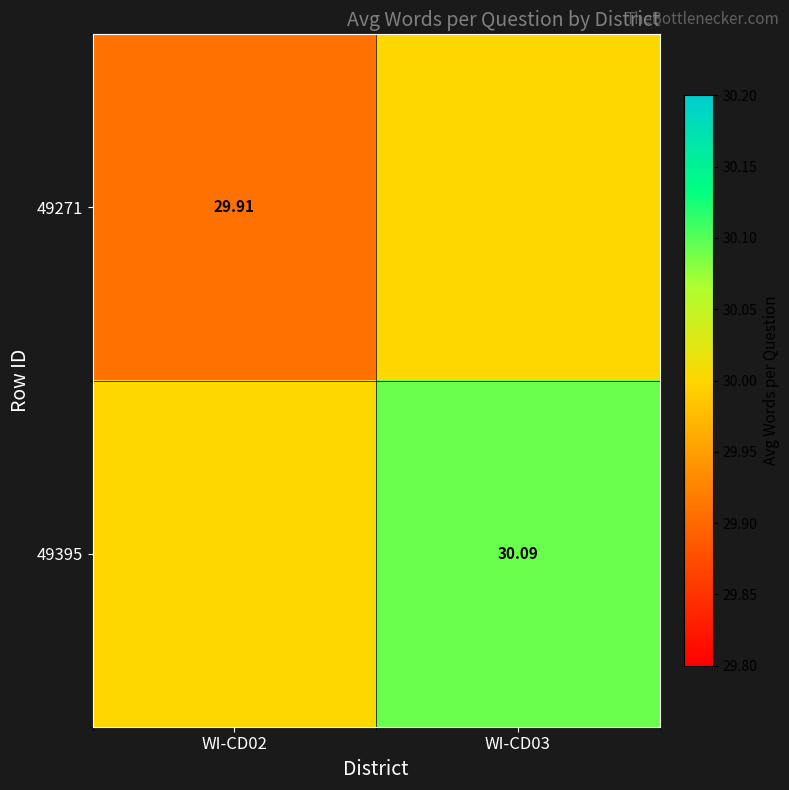

At which label does 49271 reach its minimum?

WI-CD02